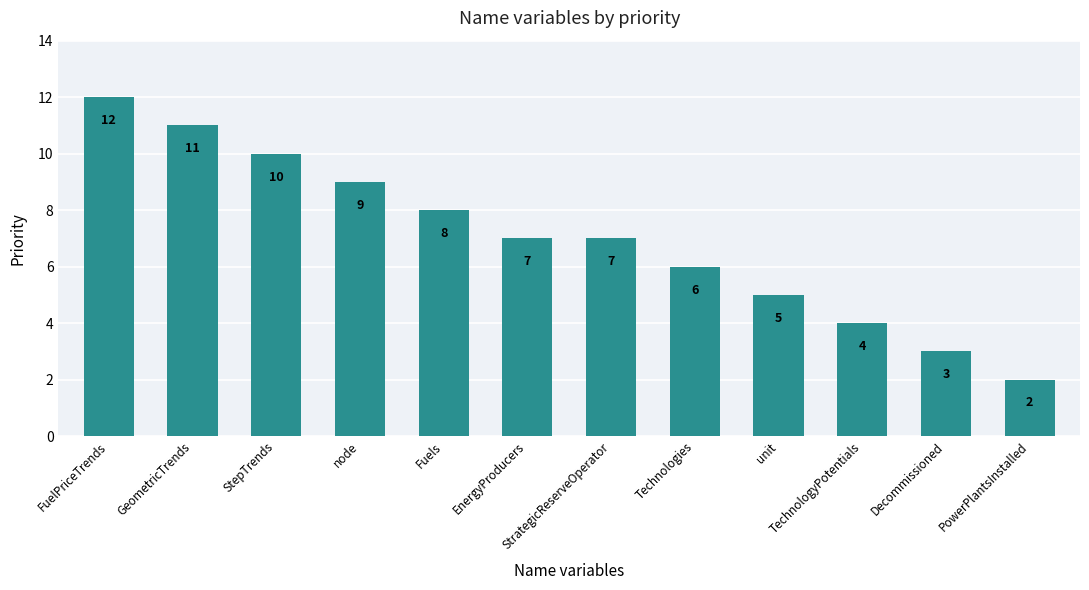

What is the label of the 1st bar from the left?

FuelPriceTrends